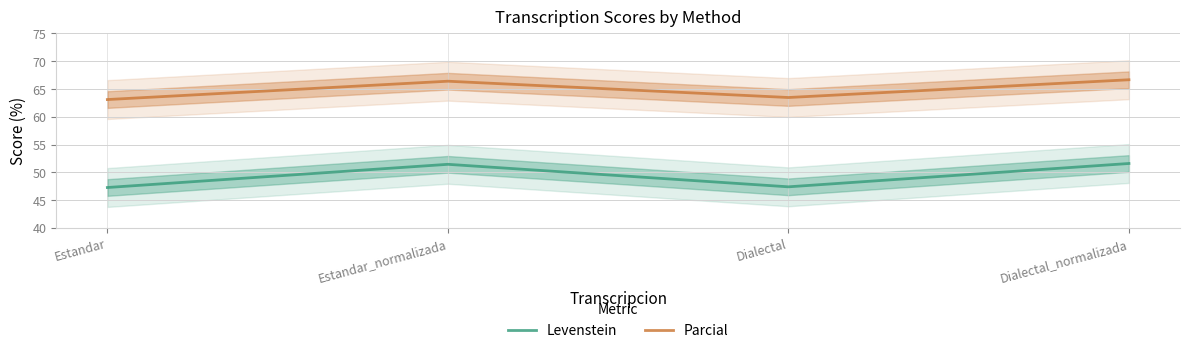

What is the total value across all series at Dialectal?

110.9